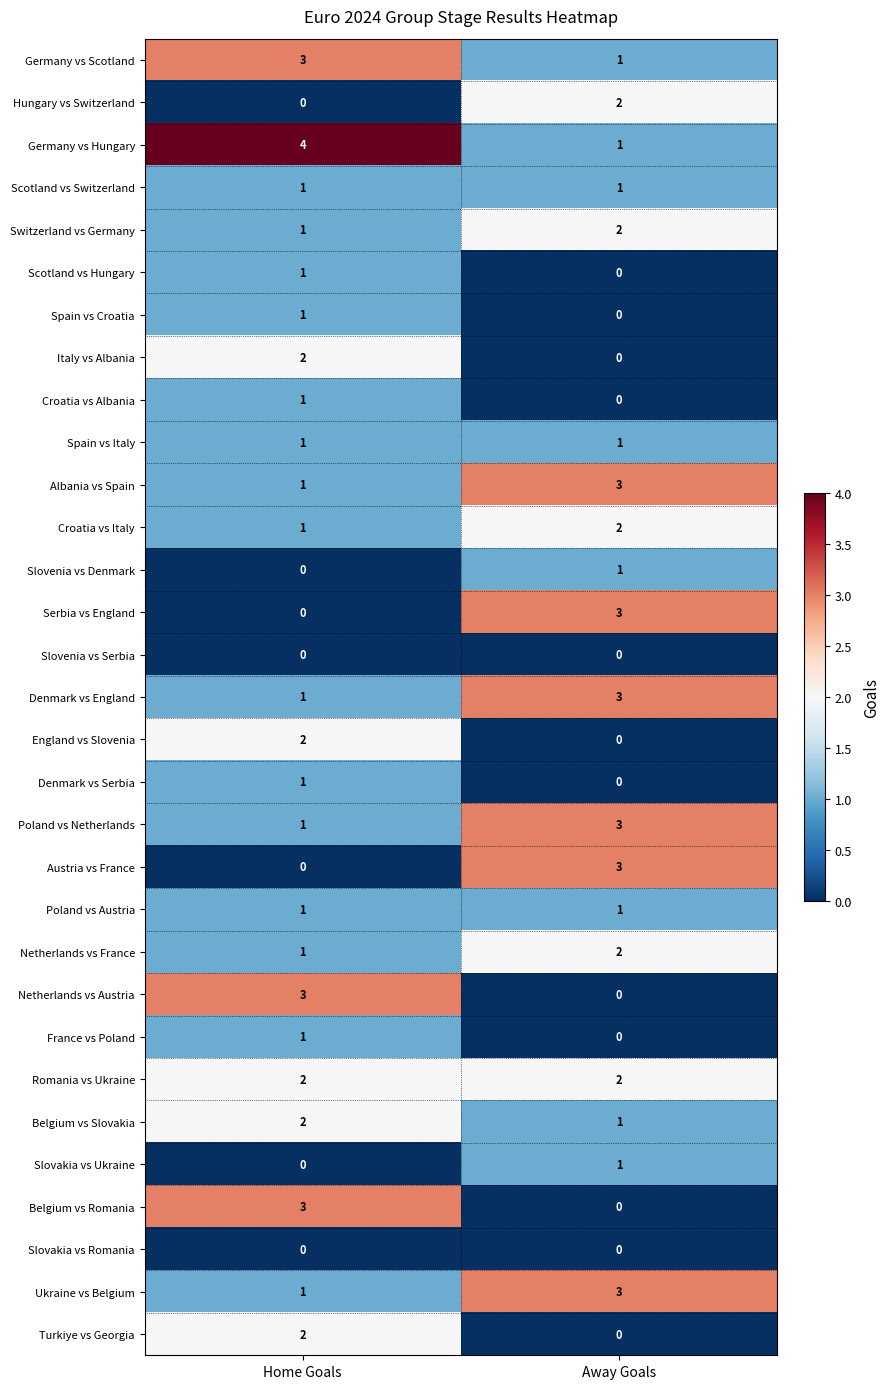

Is it true that Germany vs Hungary equals 6 at Home Goals?

False